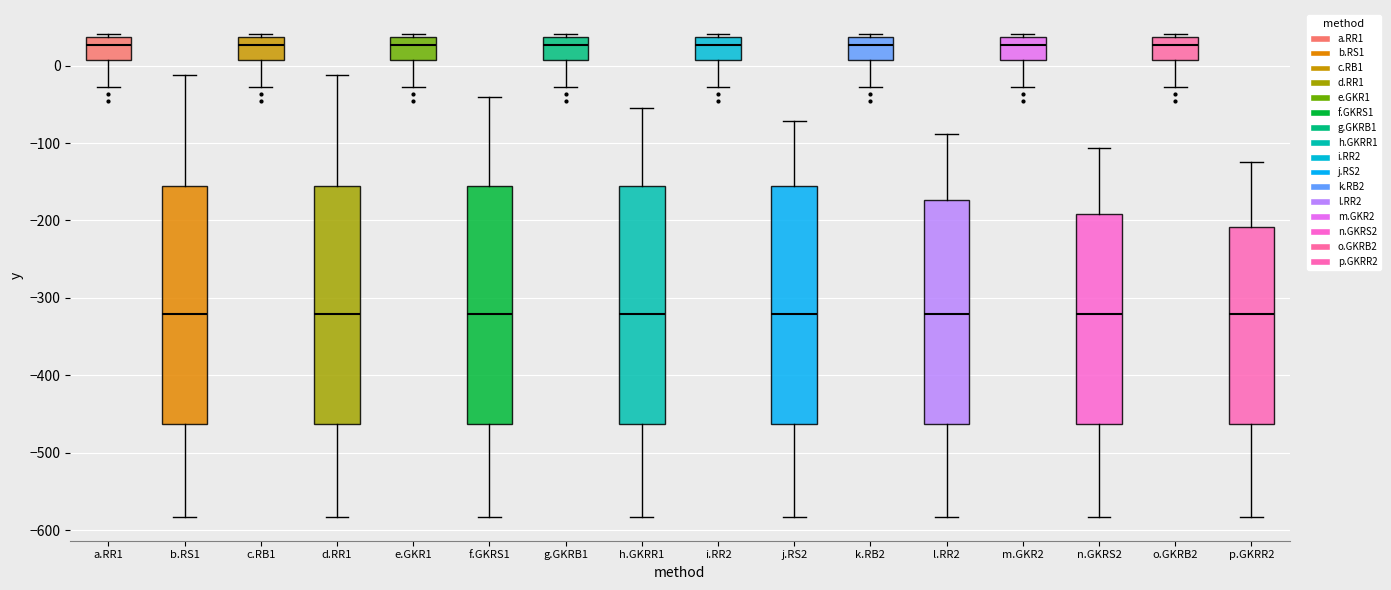

Reading left to right, read every box against the y-axis: the position of its median line, the range the box covers, and the ends of its whiskers. The values are not printed on the chart, so give them approximately, as read against the axis.

a.RR1: median 30, box 10 to 40, whiskers -30 to 40 (just above the box's upper edge)
b.RS1: median -320, box -460 to -160, whiskers -580 to -10
c.RB1: median 30, box 10 to 40, whiskers -30 to 40 (just above the box's upper edge)
d.RR1: median -320, box -460 to -160, whiskers -580 to -10
e.GKR1: median 30, box 10 to 40, whiskers -30 to 40 (just above the box's upper edge)
f.GKRS1: median -320, box -460 to -160, whiskers -580 to -40
g.GKRB1: median 30, box 10 to 40, whiskers -30 to 40 (just above the box's upper edge)
h.GKRR1: median -320, box -460 to -160, whiskers -580 to -60
i.RR2: median 30, box 10 to 40, whiskers -30 to 40 (just above the box's upper edge)
j.RS2: median -320, box -460 to -160, whiskers -580 to -70
k.RB2: median 30, box 10 to 40, whiskers -30 to 40 (just above the box's upper edge)
l.RR2: median -320, box -460 to -170, whiskers -580 to -90
m.GKR2: median 30, box 10 to 40, whiskers -30 to 40 (just above the box's upper edge)
n.GKRS2: median -320, box -460 to -190, whiskers -580 to -110
o.GKRB2: median 30, box 10 to 40, whiskers -30 to 40 (just above the box's upper edge)
p.GKRR2: median -320, box -460 to -210, whiskers -580 to -120